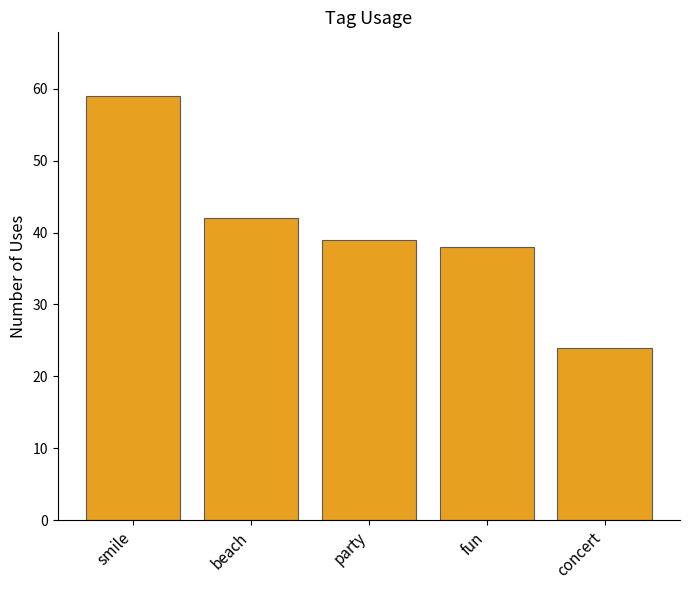

What is the label of the 5th bar from the right?

smile